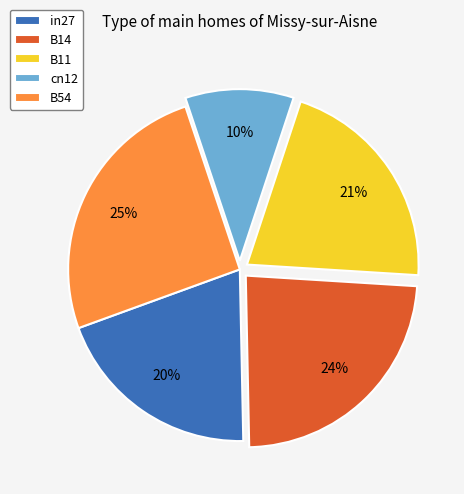

Which slice is the largest?

B54